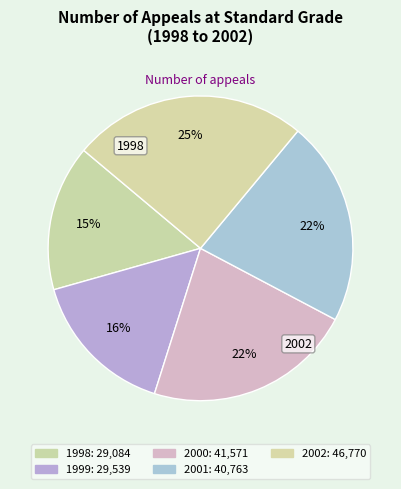

Is there any slice that represents more than half of the pie?

No